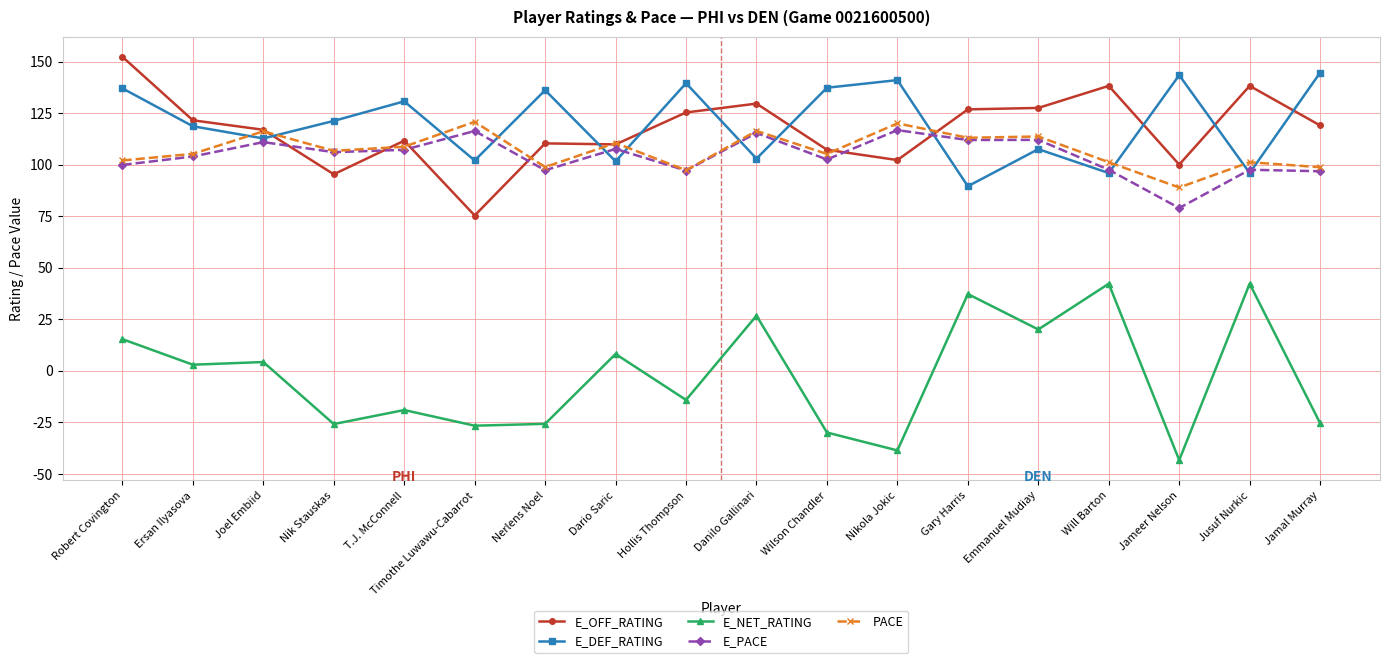

What are all the series names shown in the legend?

E_OFF_RATING, E_DEF_RATING, E_NET_RATING, E_PACE, PACE